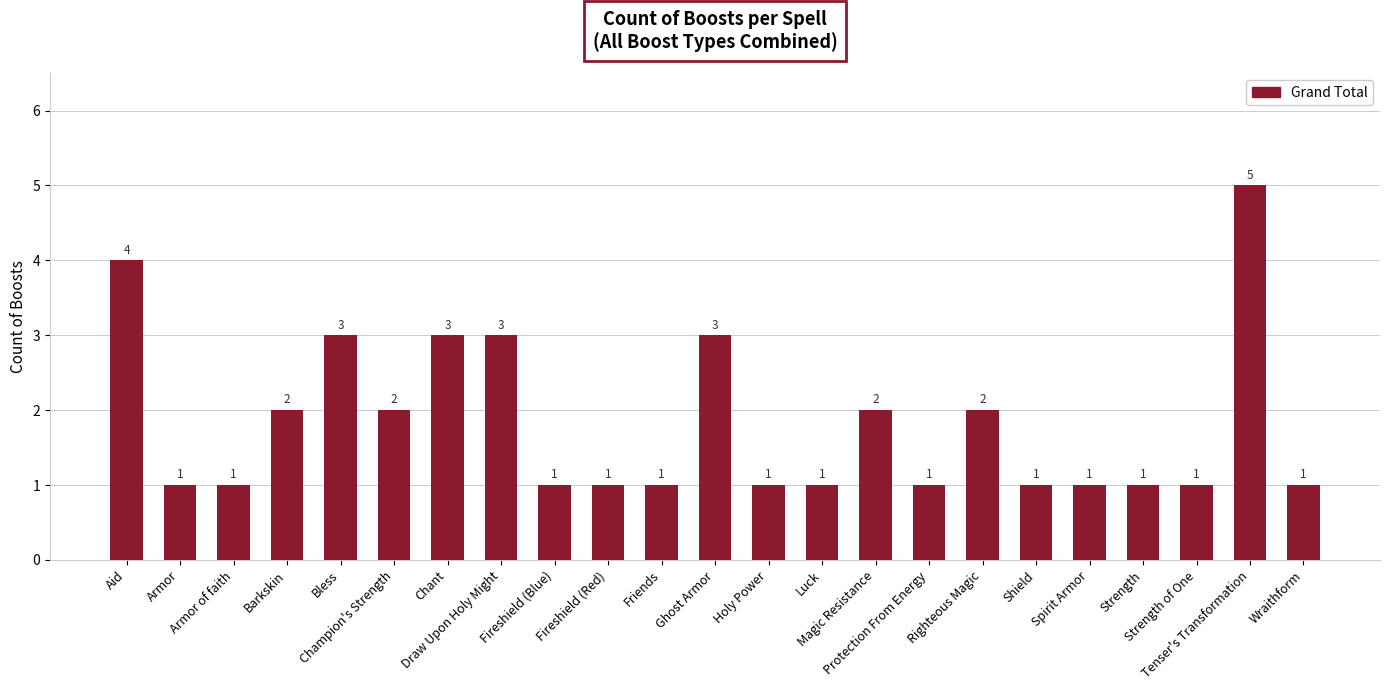

Approximately how many times larger is the value at Protection From Energy compared to Luck?

1.0